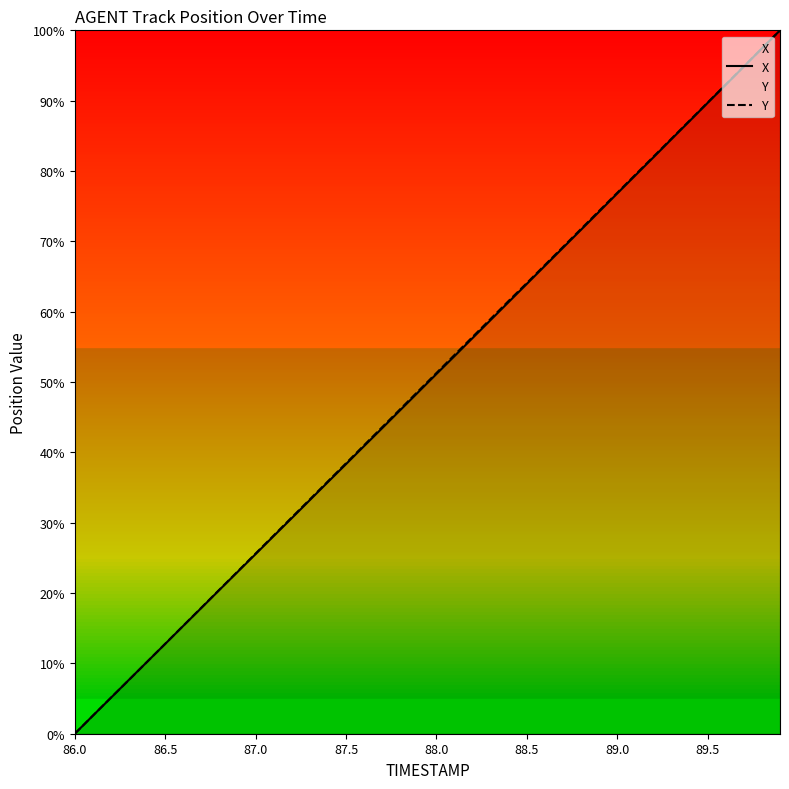

List the series in order of their overall mean, highest first.

Y, X